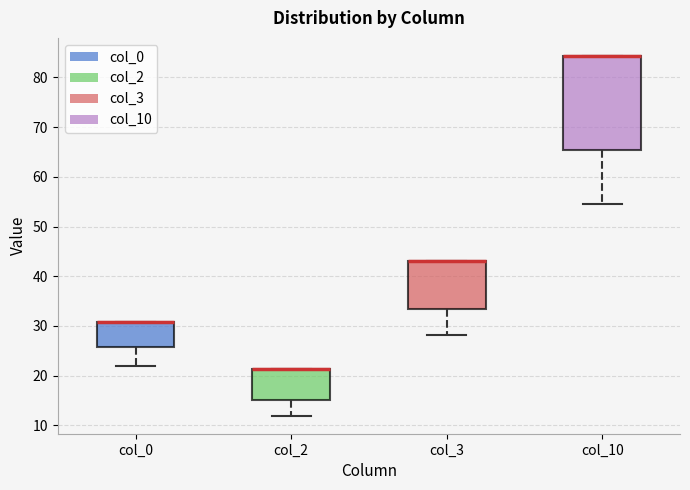

Reading left to right, read every box against the y-axis: the position of its median line, the range the box covers, and the ends of its whiskers. The values are not printed on the chart, so give them approximately, as read against the axis.

col_0: median 31 (drawn on the box's upper edge), box 26 to 31, whiskers 22 to 31
col_2: median 21 (drawn on the box's upper edge), box 15 to 21, whiskers 12 to 21
col_3: median 43 (drawn on the box's upper edge), box 33 to 43, whiskers 28 to 43
col_10: median 84 (drawn on the box's upper edge), box 65 to 84, whiskers 54 to 84